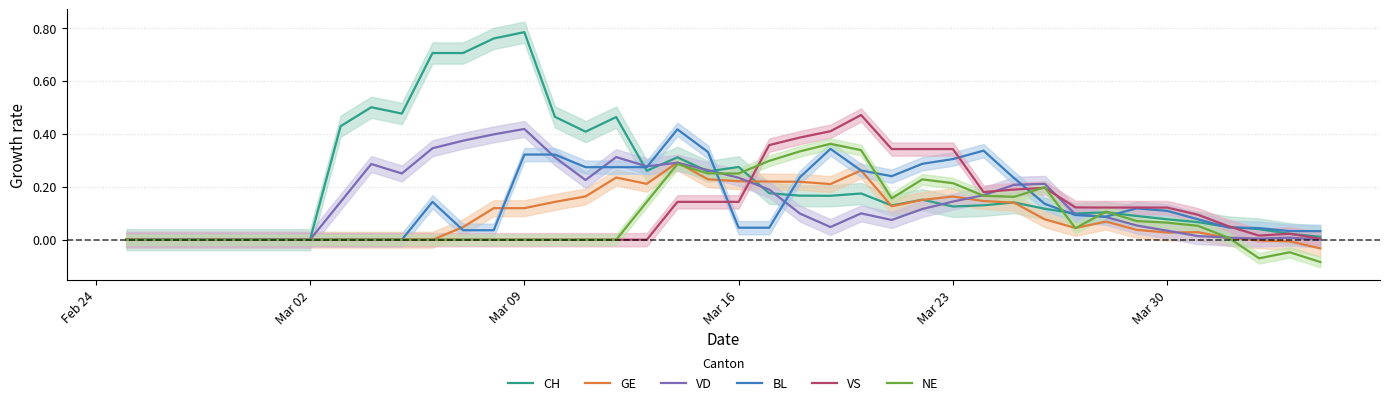

List the series in order of their peak value, lowest first.

GE, NE, BL, VD, VS, CH